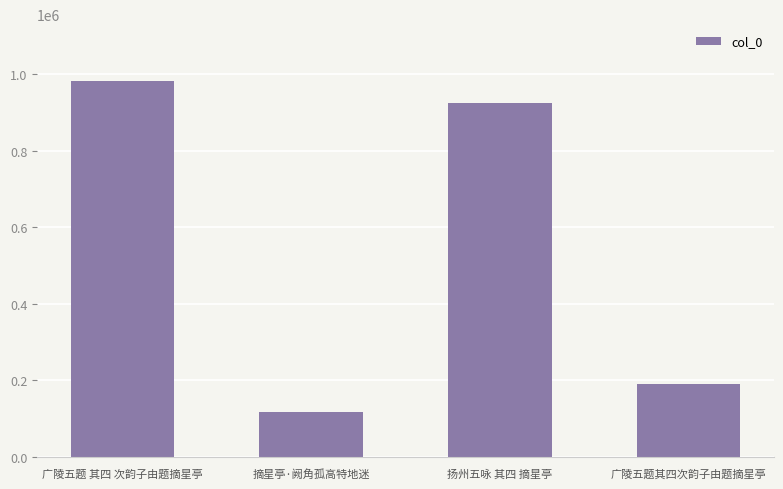

The chart shows a value of 326243 at 广陵五题 其四 次韵子由题摘星亭. True or false?

False